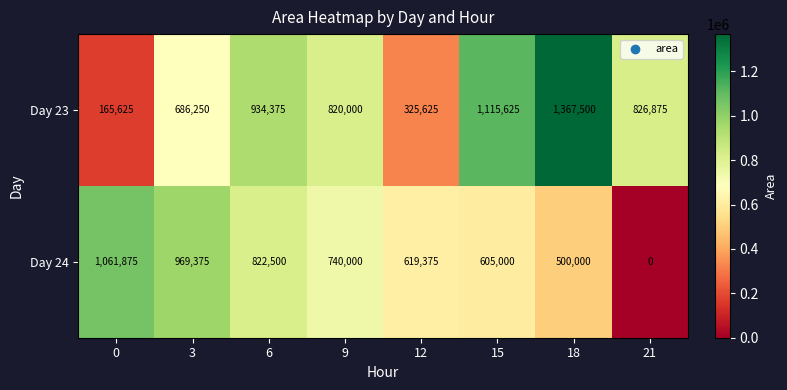

Between 3 and 21, which series saw the biggest shift?

Day 24